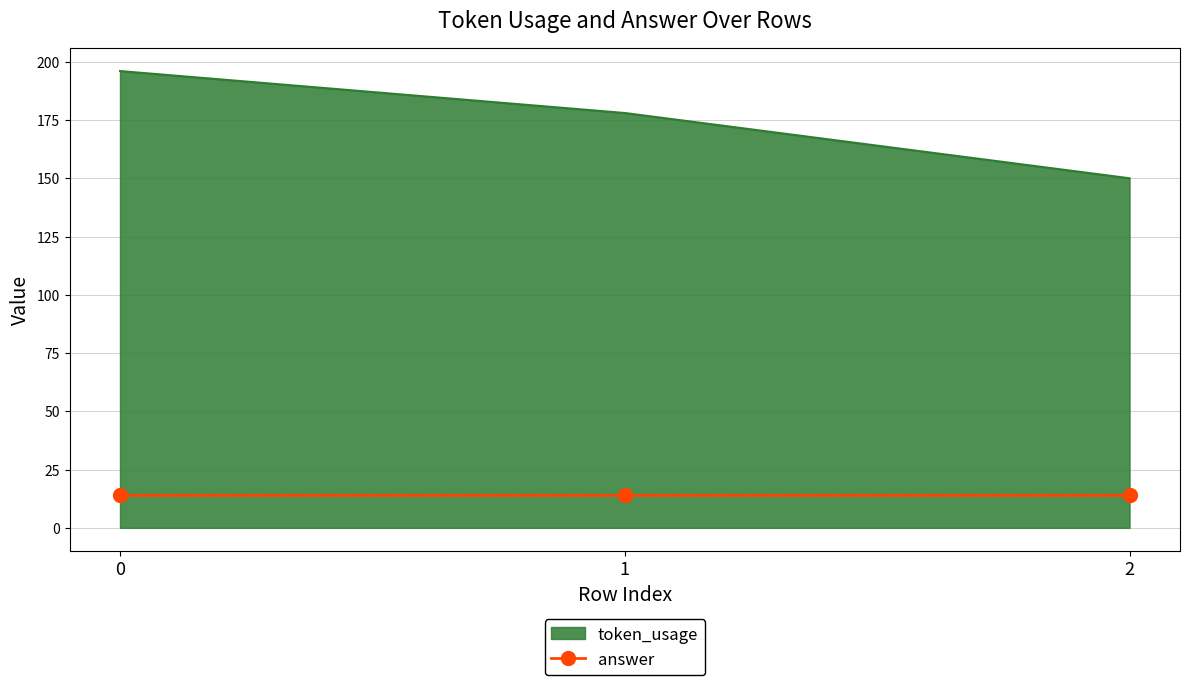

The answer series shows 14 at 0. True or false?

True